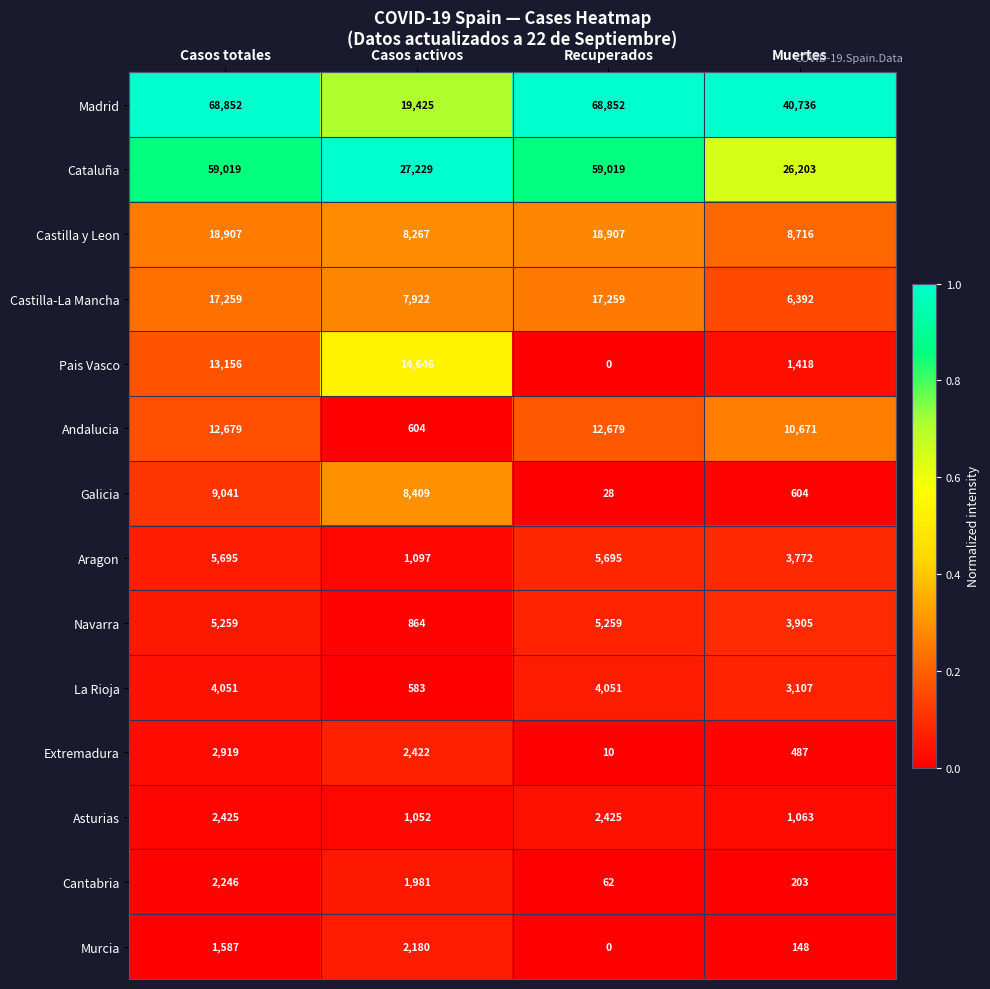

True or false: Asturias has a value of 3833 at Casos totales.

False